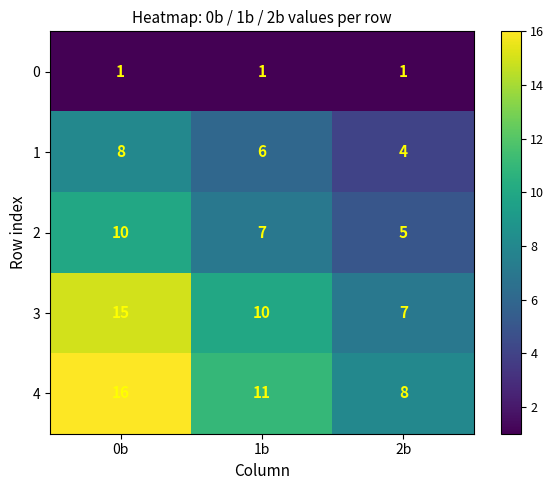

What value does the 3 series have at 2b?

7